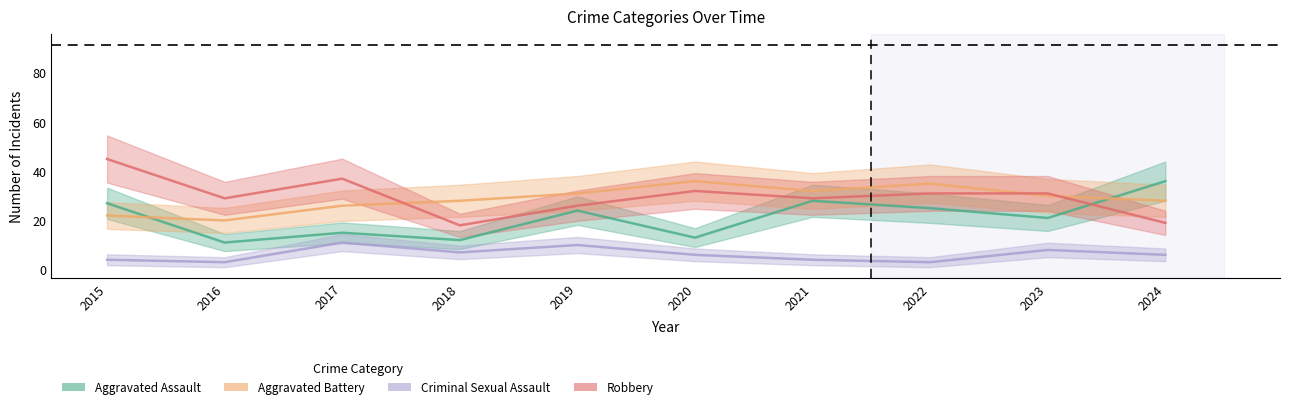

Between 2017 and 2022, which series saw the biggest shift?

Aggravated Assault